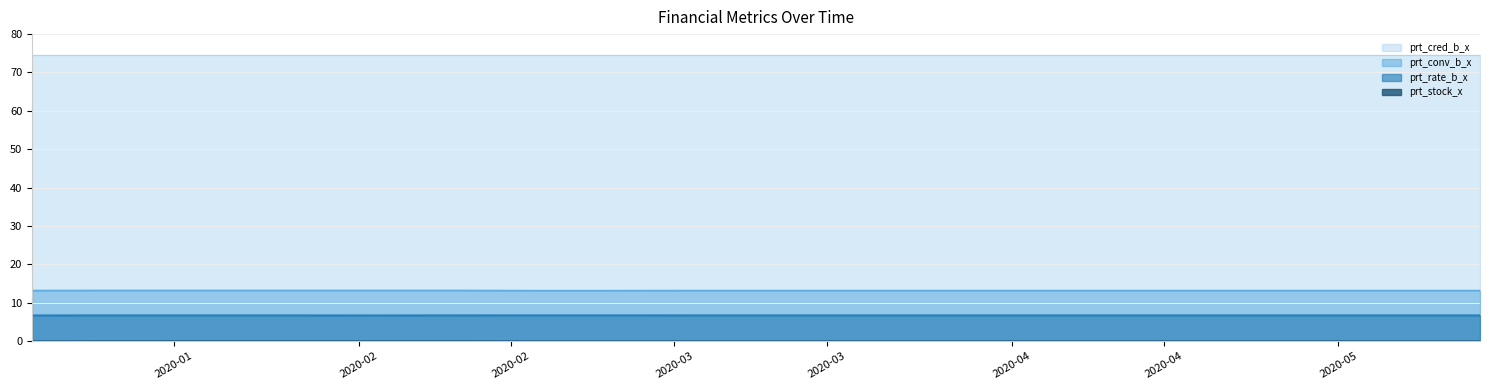

What is the highest value of the prt_cred_b_x series?

74.5